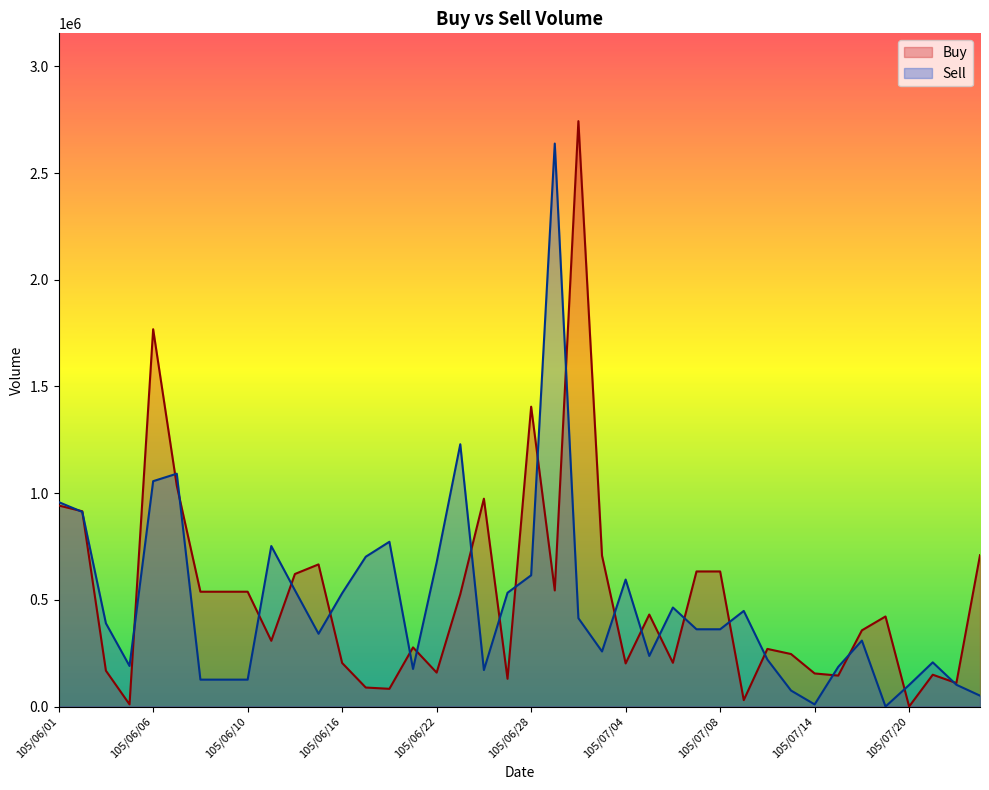

What is the value of the Sell point at the 8th from the left?

126000